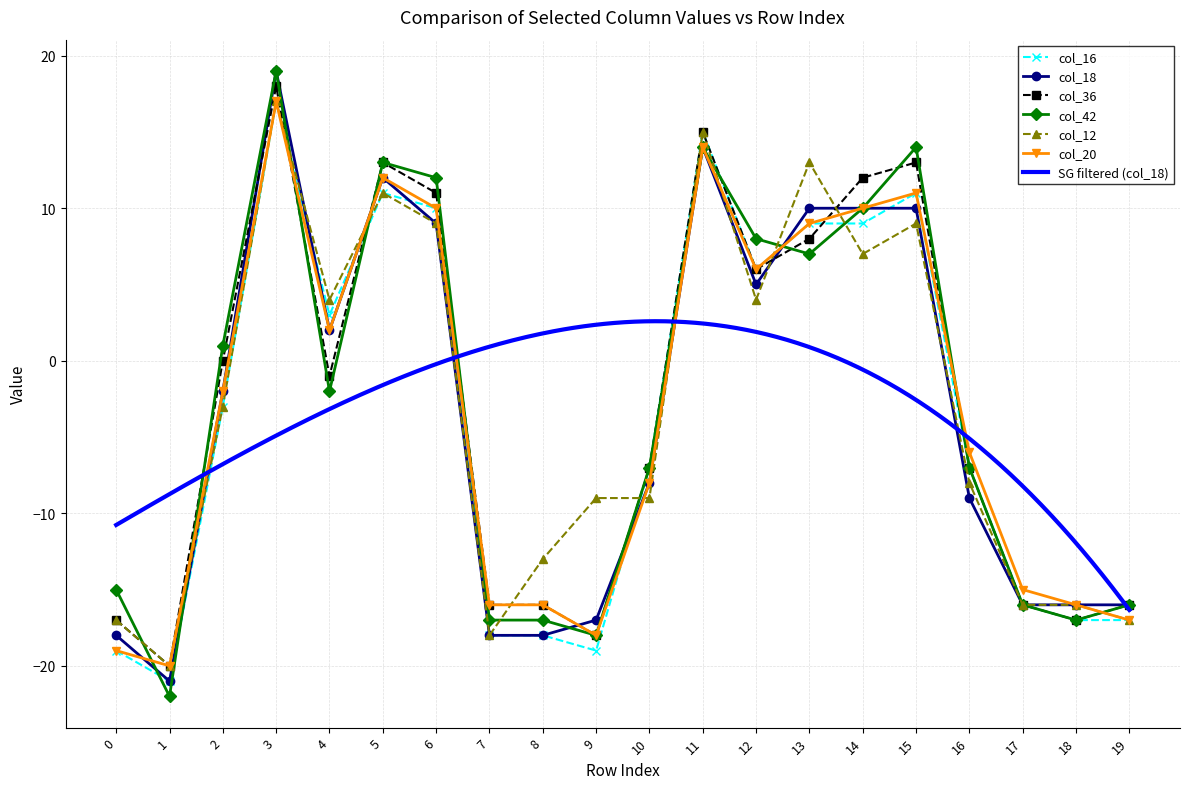

At how many categories does at least one series exceed 17?

1